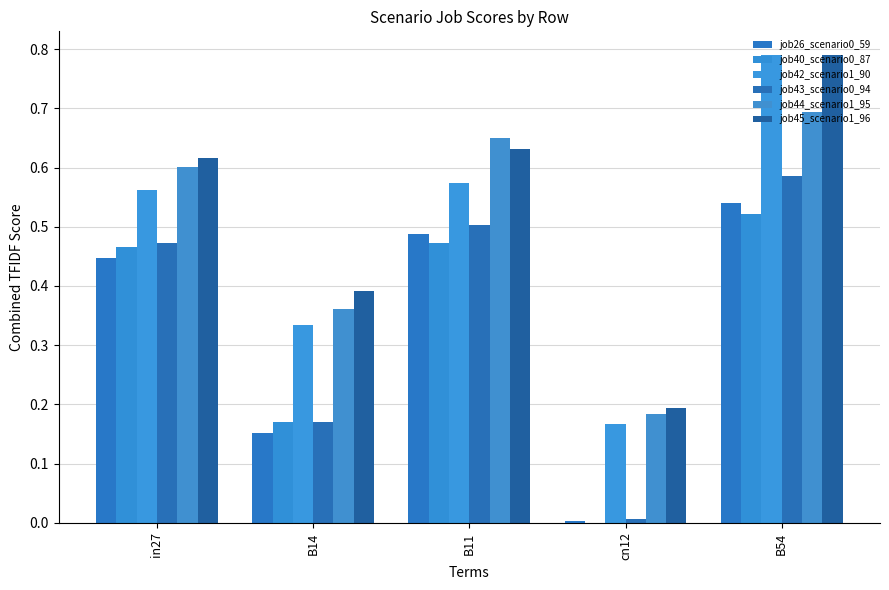

Are the bars grouped side by side (vs. stacked)?

Yes